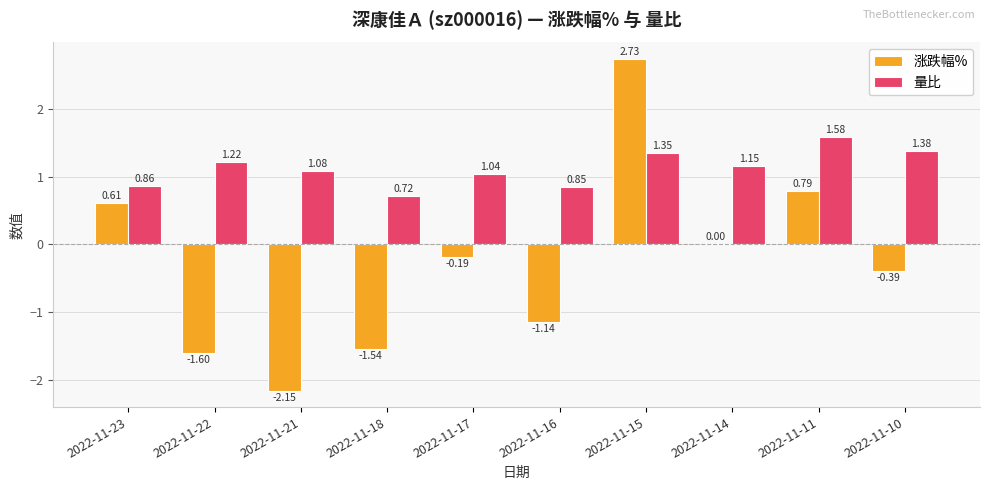

What is the sum of all 涨跌幅% values?

-2.9